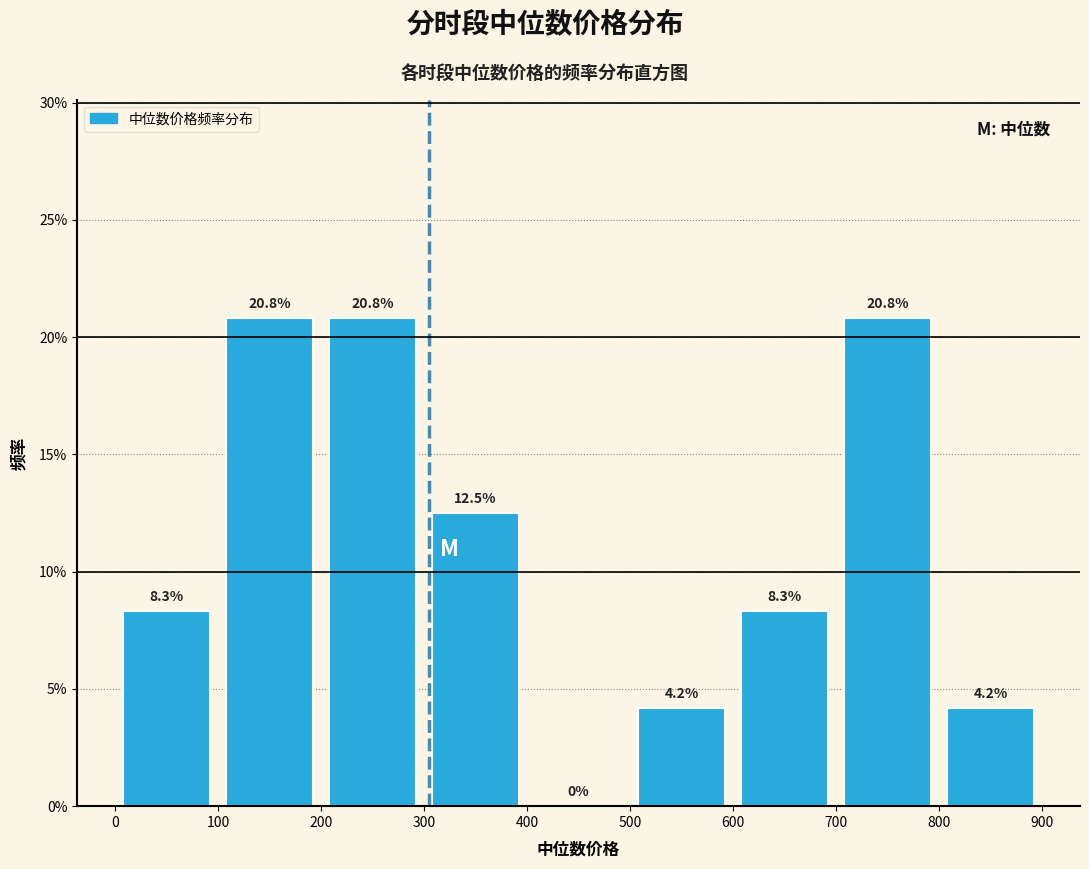

Reading left to right, transcribe this chart: for each bar, give the range it covers on the x-axis and its height.

0 to 100: 8.3
100 to 200: 20.8
200 to 300: 20.8
300 to 400: 12.5
400 to 500: 0.0
500 to 600: 4.2
600 to 700: 8.3
700 to 800: 20.8
800 to 900: 4.2